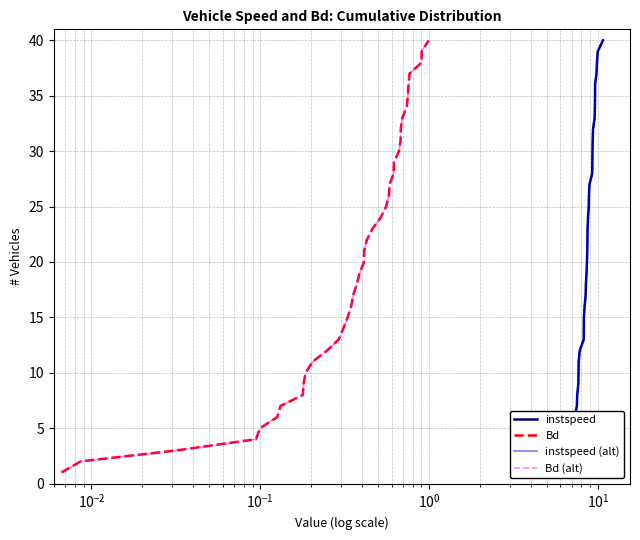

True or false: instspeed (alt) and Bd cross at least once.

False